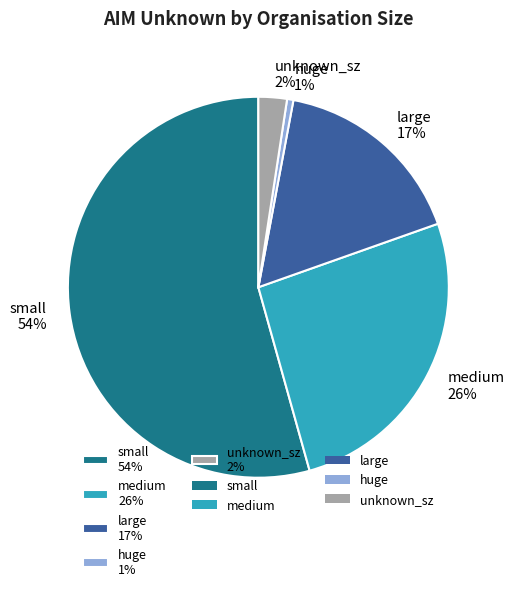

To the nearest percent, what is the average slice percentage?

20%